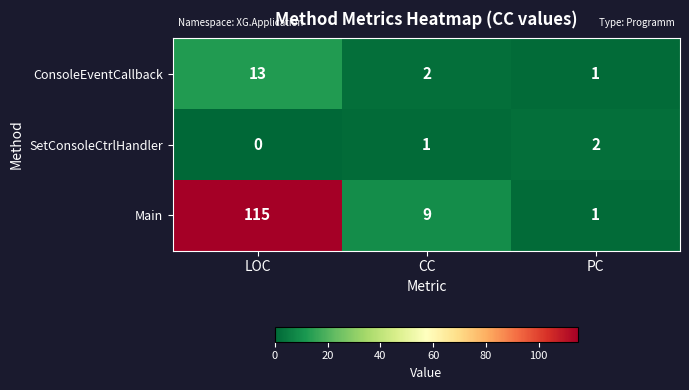

At how many categories does at least one series exceed 51?

1